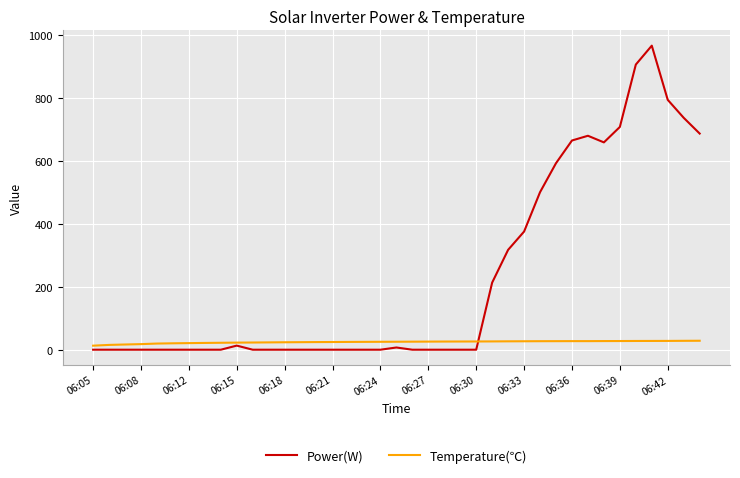

Which series has the widest spread of values?

Power(W)